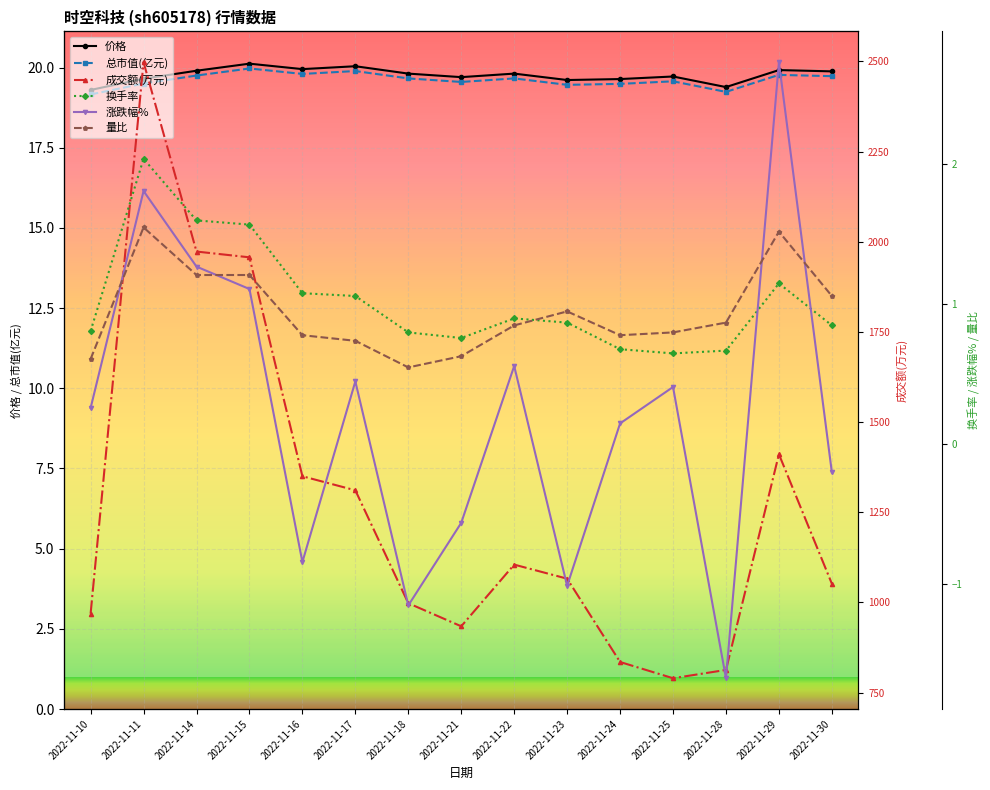

At which label is 总市值(亿元) closest to 19?

2022-11-10